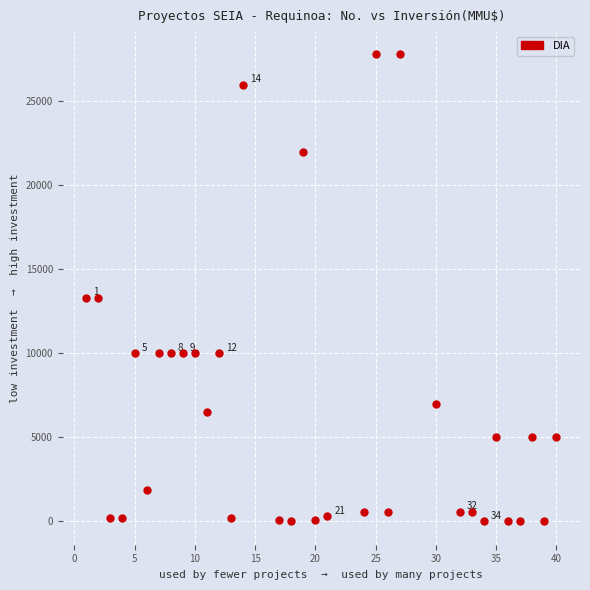

What is the range of X values (max minus min)?

39